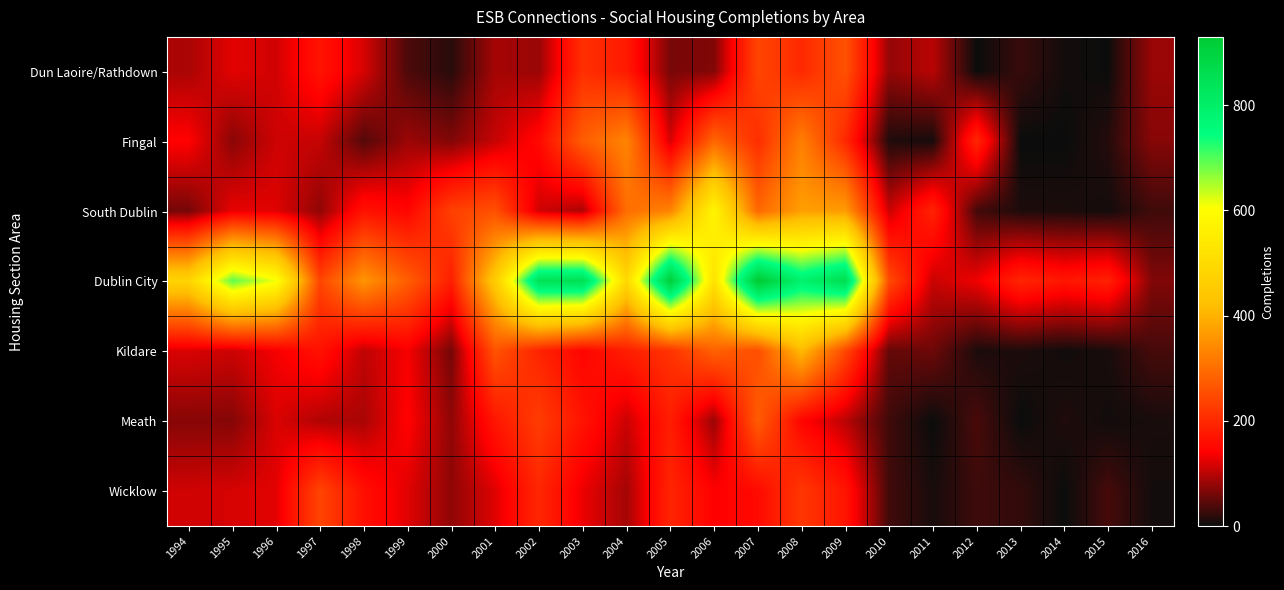

Between 2007 and 1999, which is larger?

2007